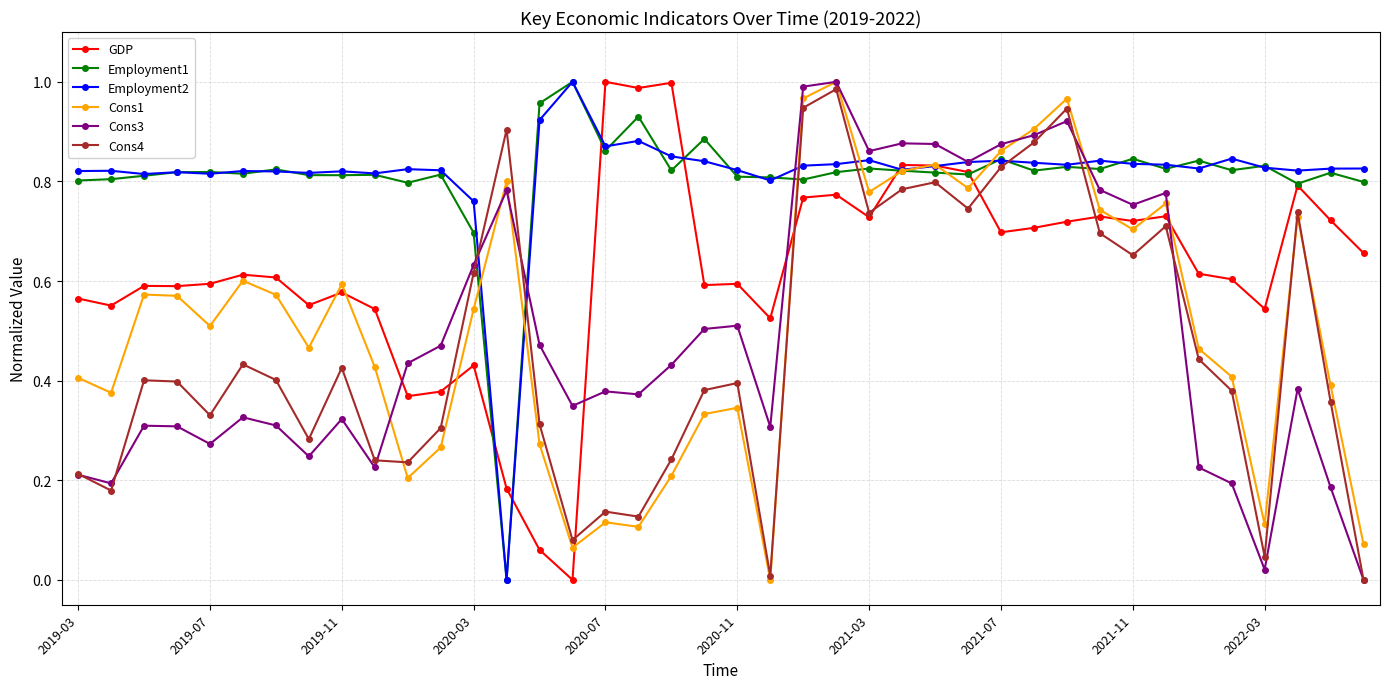

How many times do Employment2 and Cons4 cross each other?

6